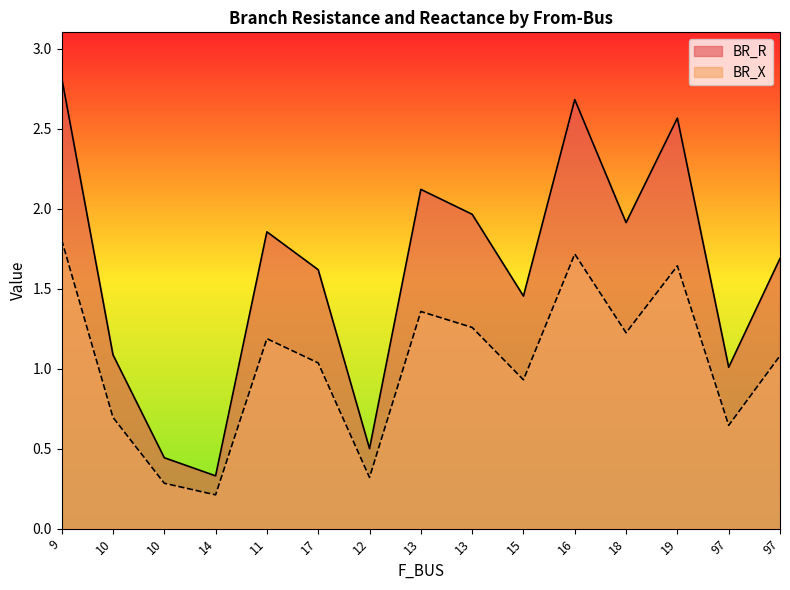

Which has a higher value, 13 or 9?

9